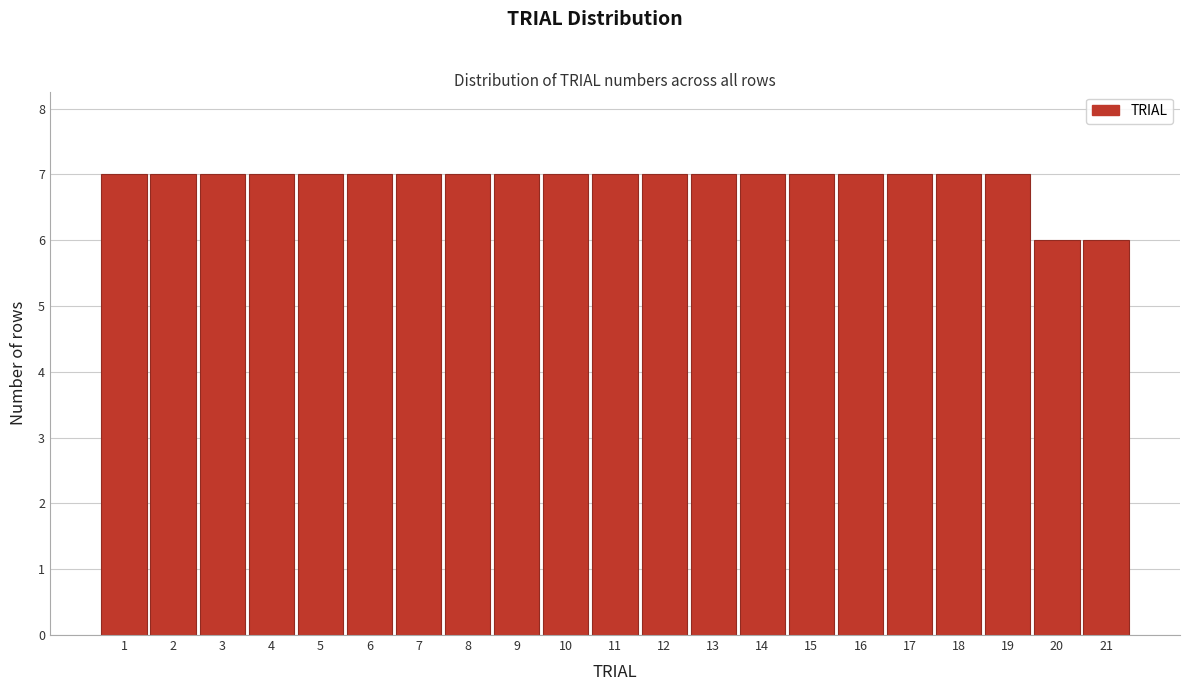

How tall is the bar that spans 8.5 to 9.5 on the x-axis? The values are not printed on the chart, so give them approximately, as read against the axis.

7